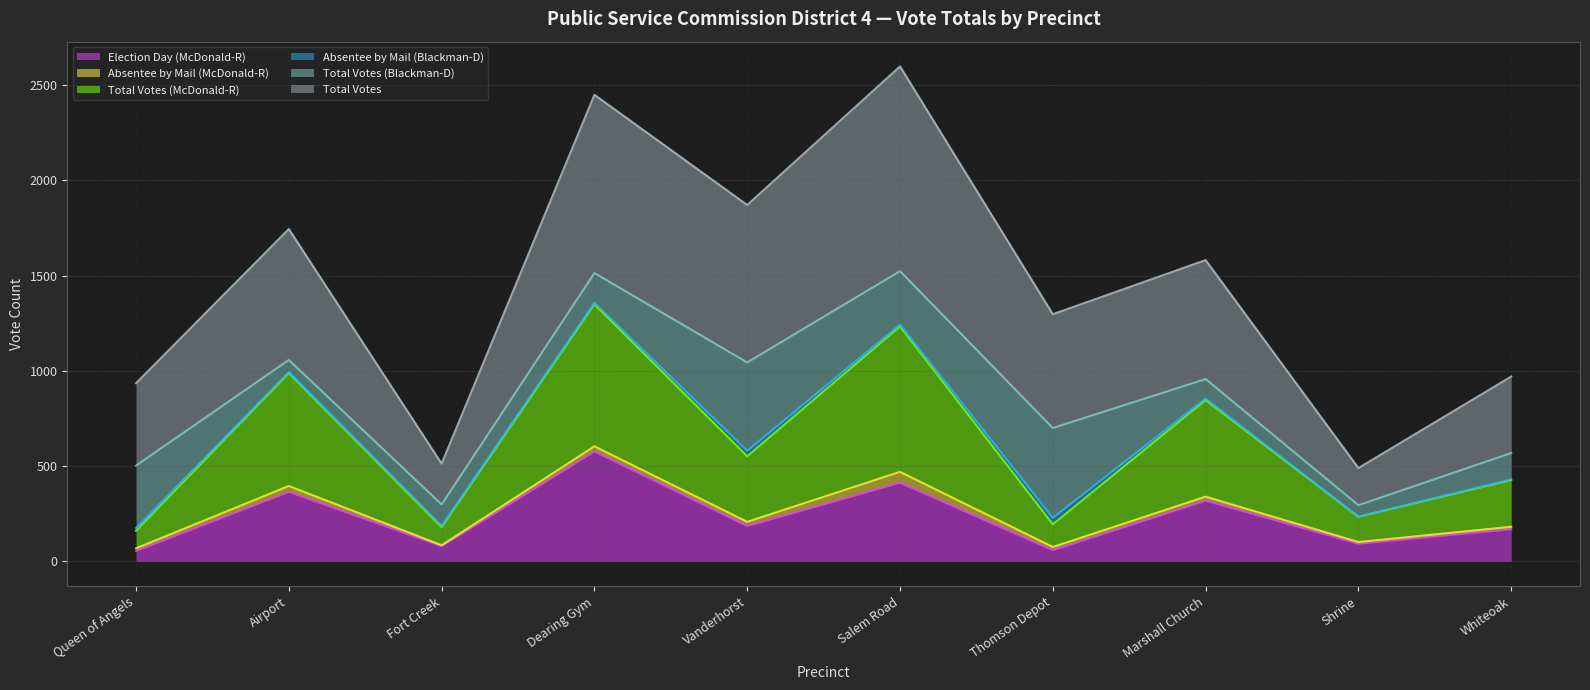

What is the maximum value for Election Day (McDonald-R)?

577